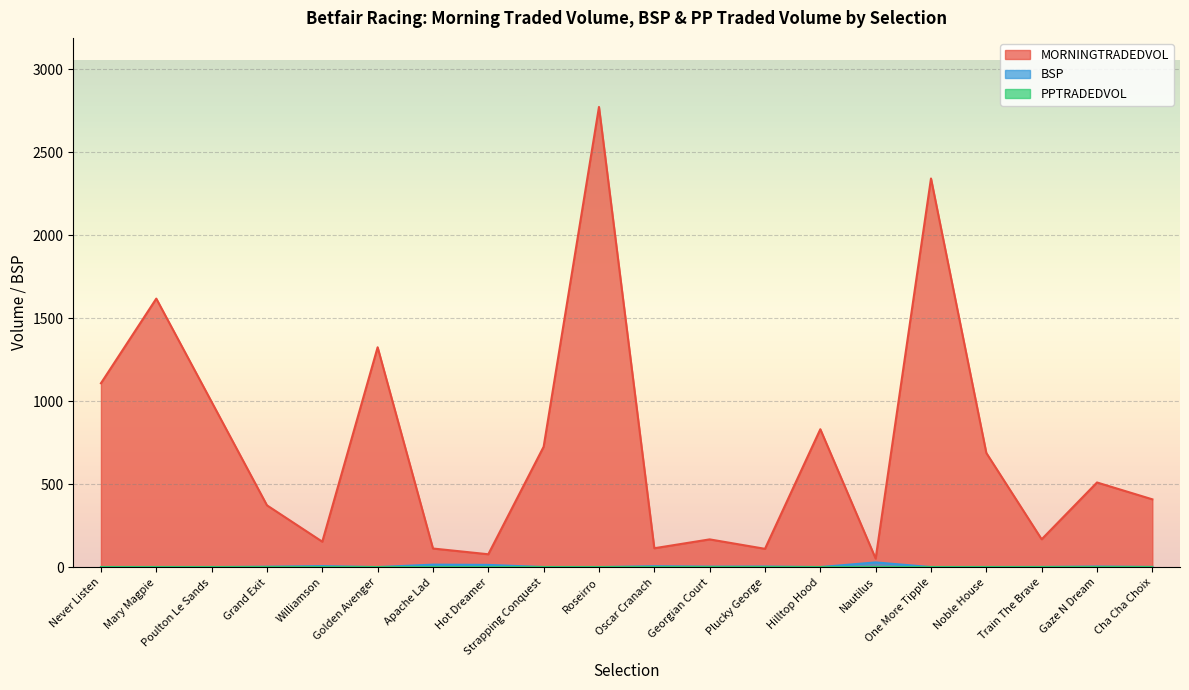

What is the difference between the maximum and minimum values in the MORNINGTRADEDVOL series?

2720.0